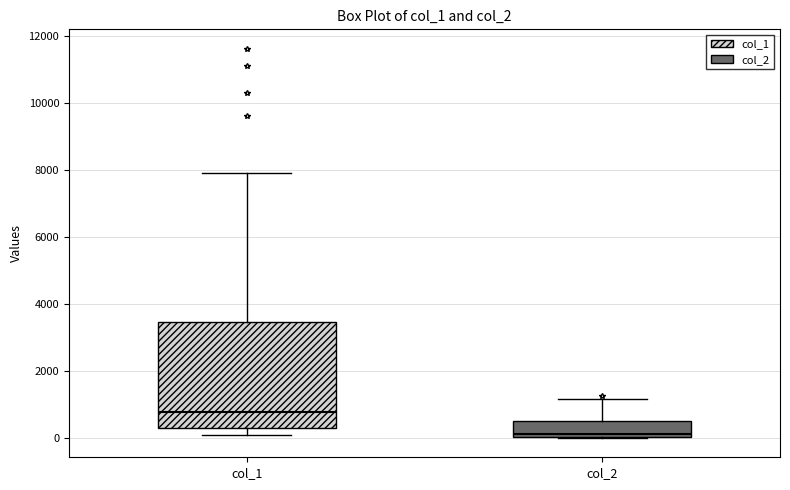

Comparing the boxes themselves (not the whiskers), which one is the tallest?

col_1